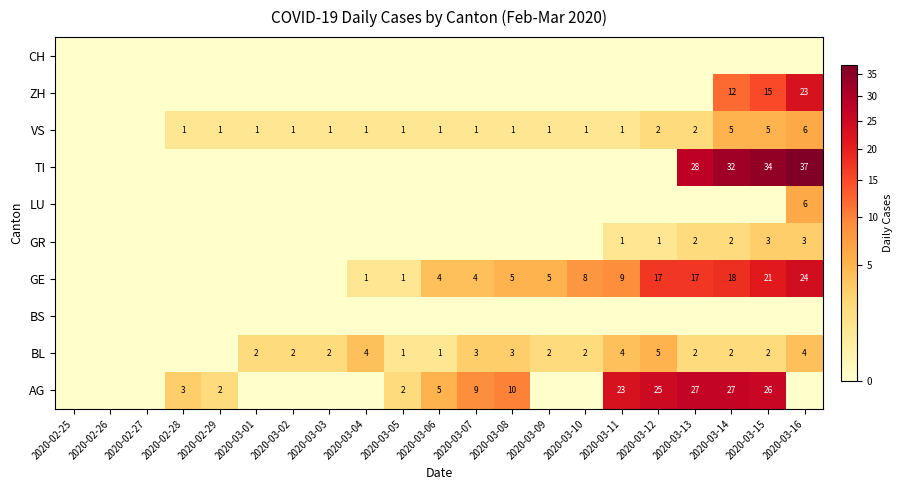

Is it true that BL equals 3 at 2020-03-08?

True